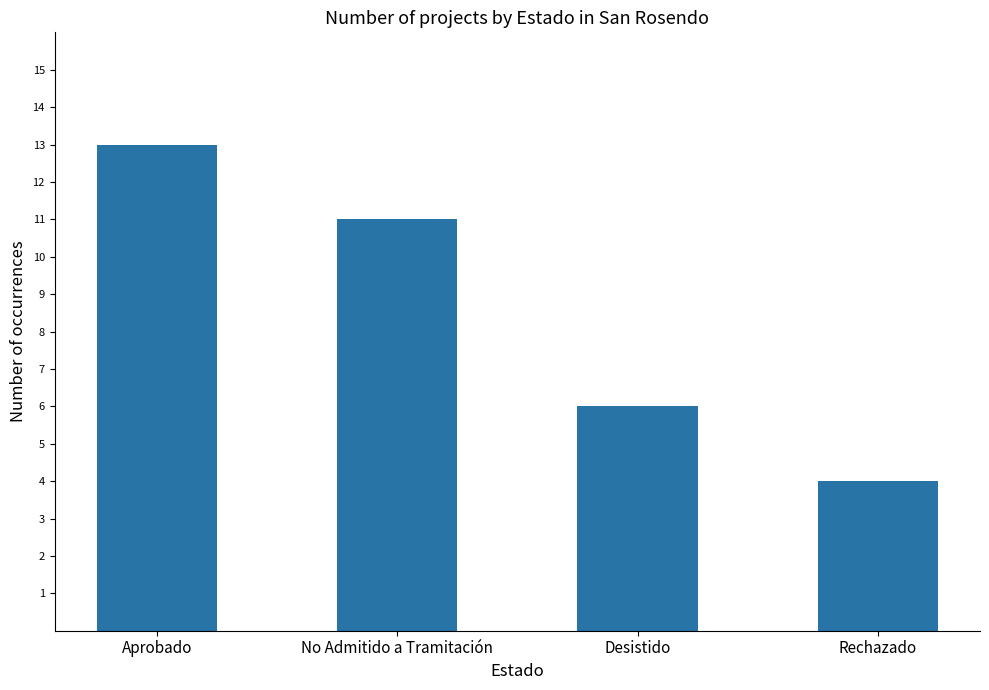

How many distinct data groups are displayed?

1